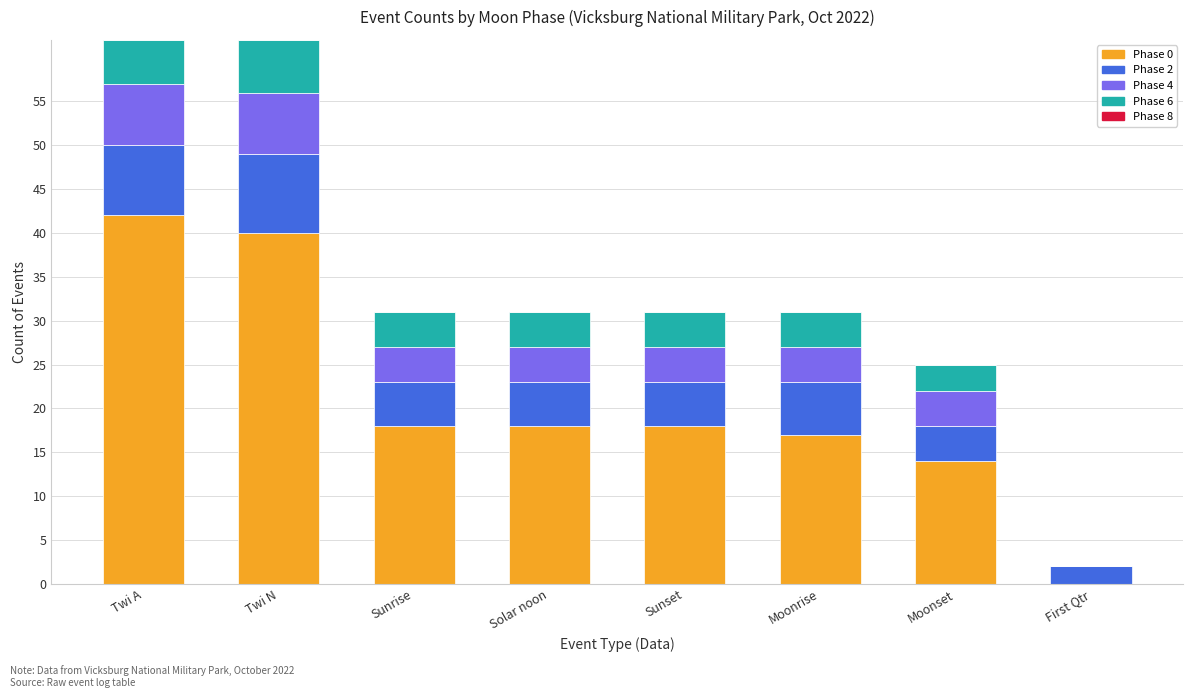

What is the total value across all series at Sunrise?

31